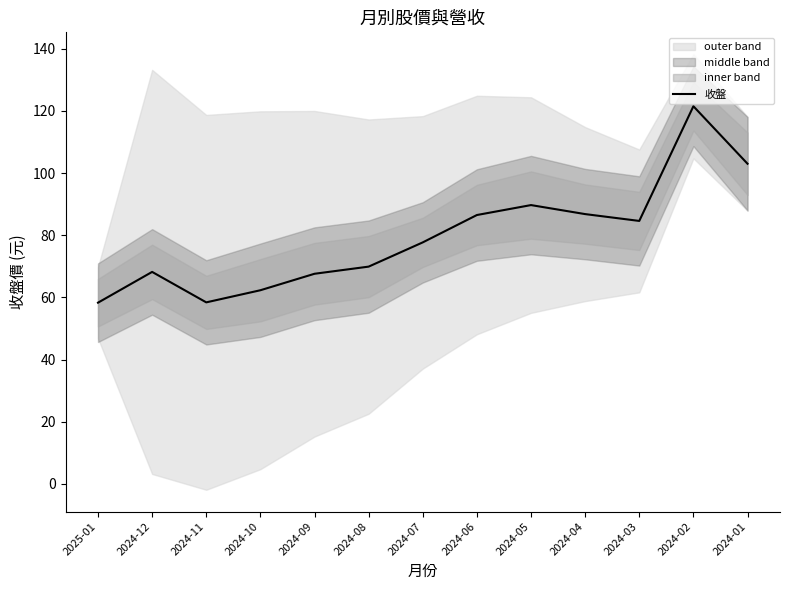

Rank the categories by value from highest to lowest.

2024-02, 2024-01, 2024-05, 2024-04, 2024-06, 2024-03, 2024-07, 2024-08, 2024-12, 2024-09, 2024-10, 2024-11, 2025-01